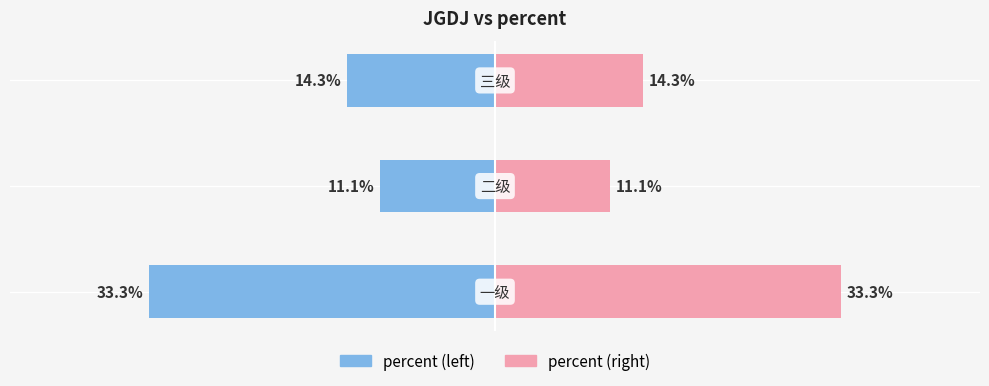

What are all the series names shown in the legend?

percent (left), percent (right)